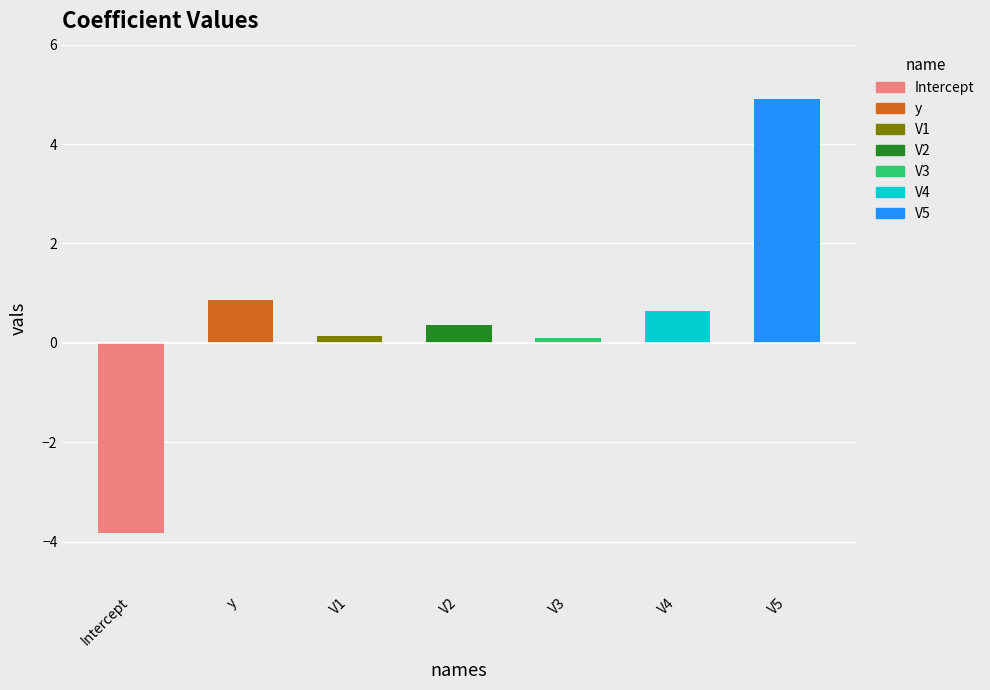

Are the bars horizontal?

No